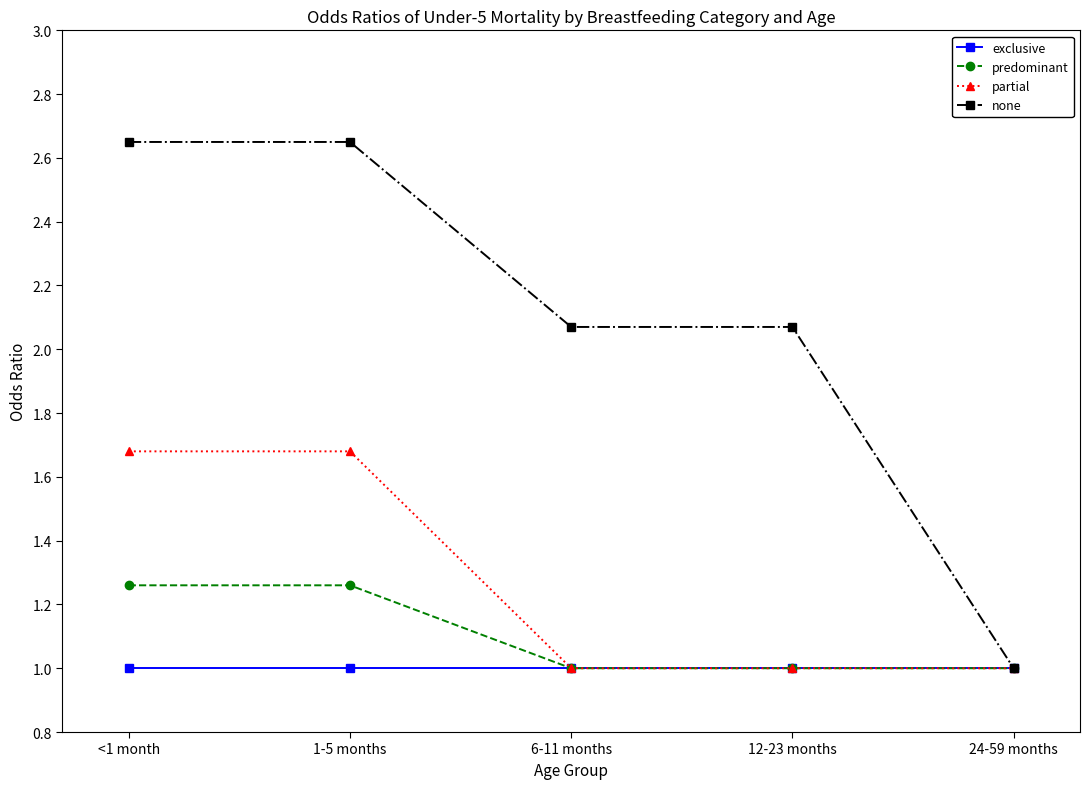

What is the value of the partial point at the 5th from the left?

1.0